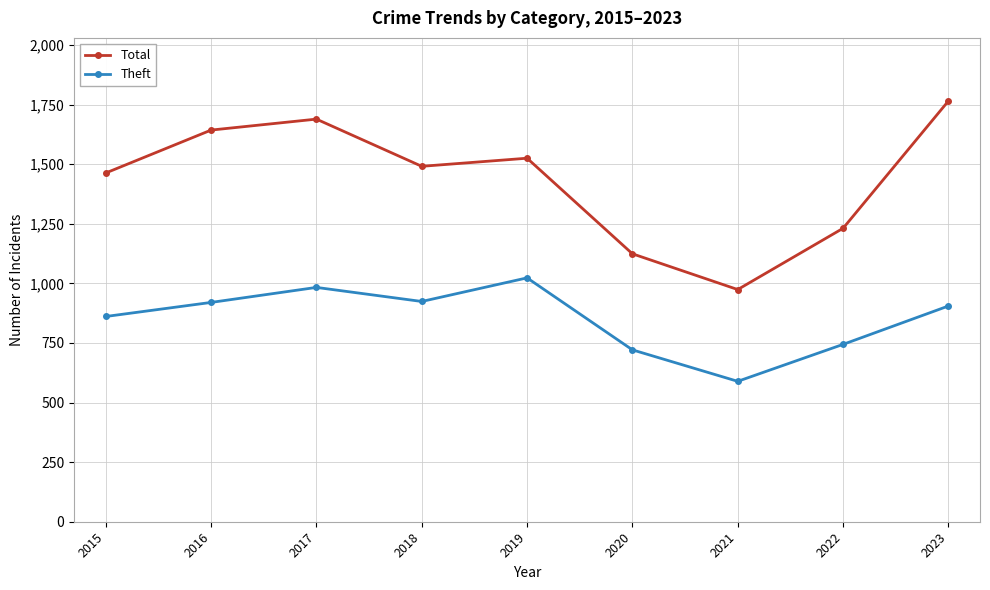

What is the maximum value for Theft?

1023